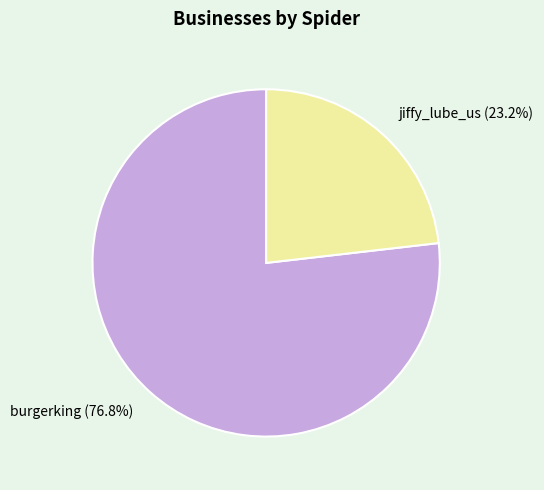

How many segments does this pie chart have?

2